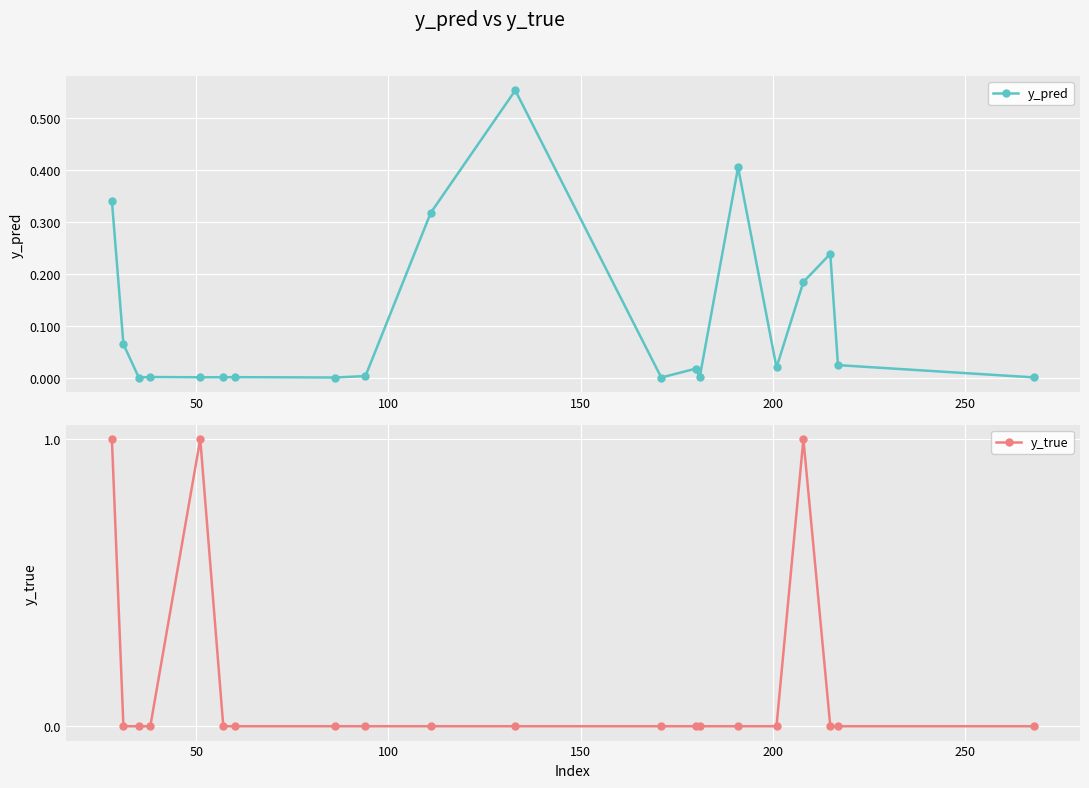

True or false: y_pred has more than 2 interior local peaks.

True